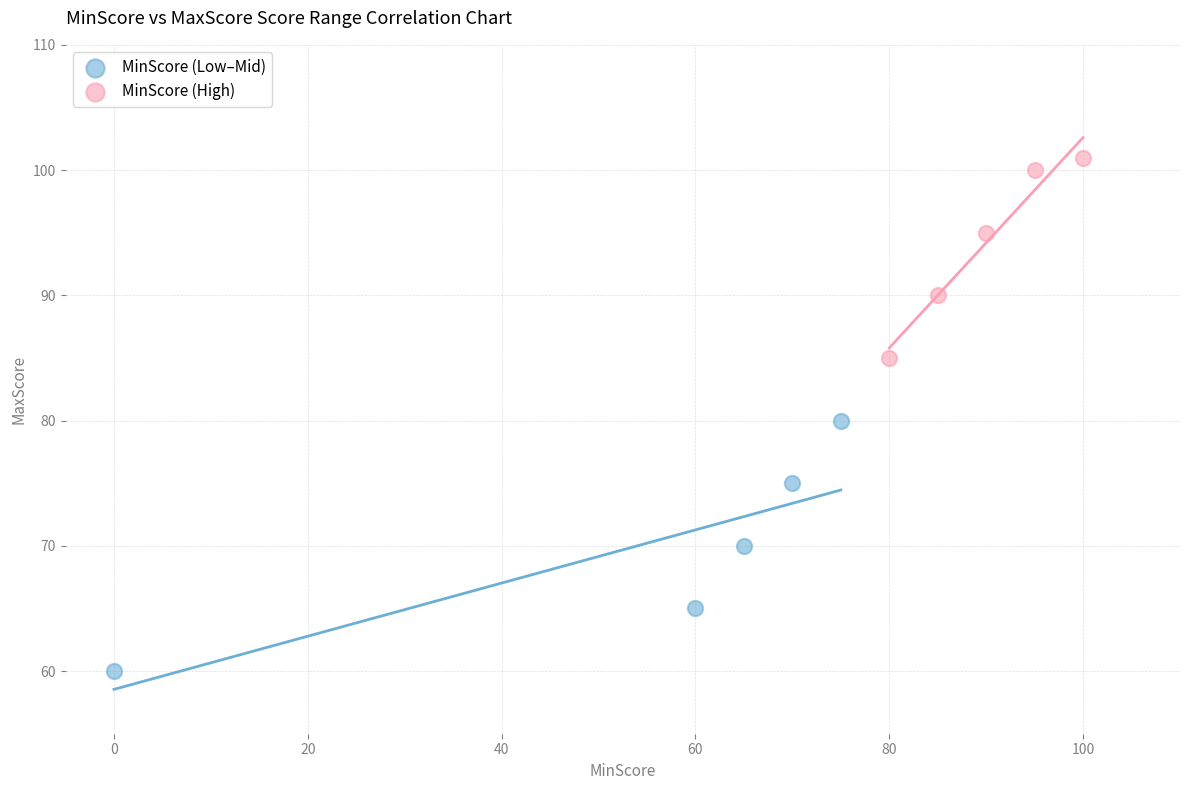

What are all the series names shown in the legend?

MinScore (Low–Mid), MinScore (High)